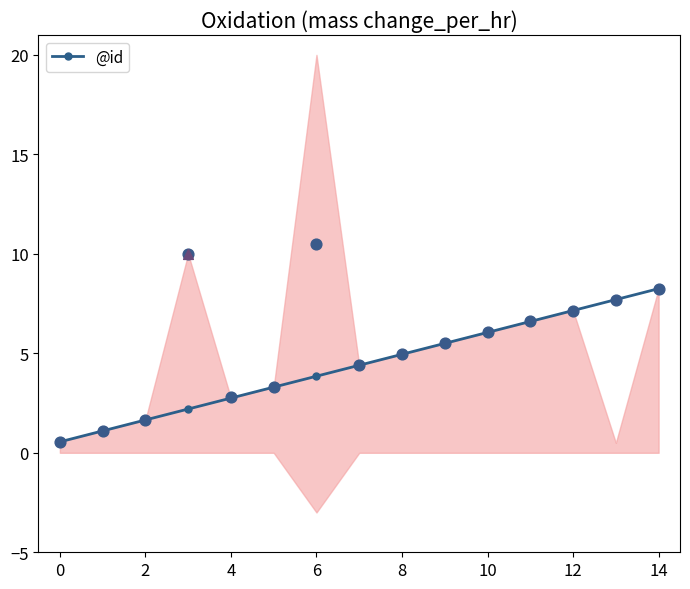

True or false: @id has more than 1 interior local peaks.

False